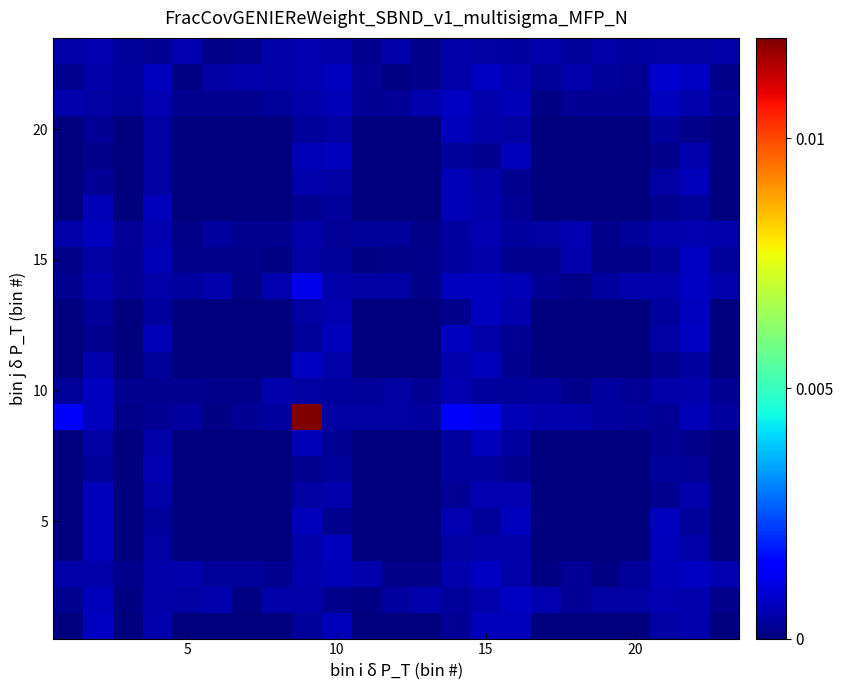

Which label corresponds to the smallest value in the chart?

5